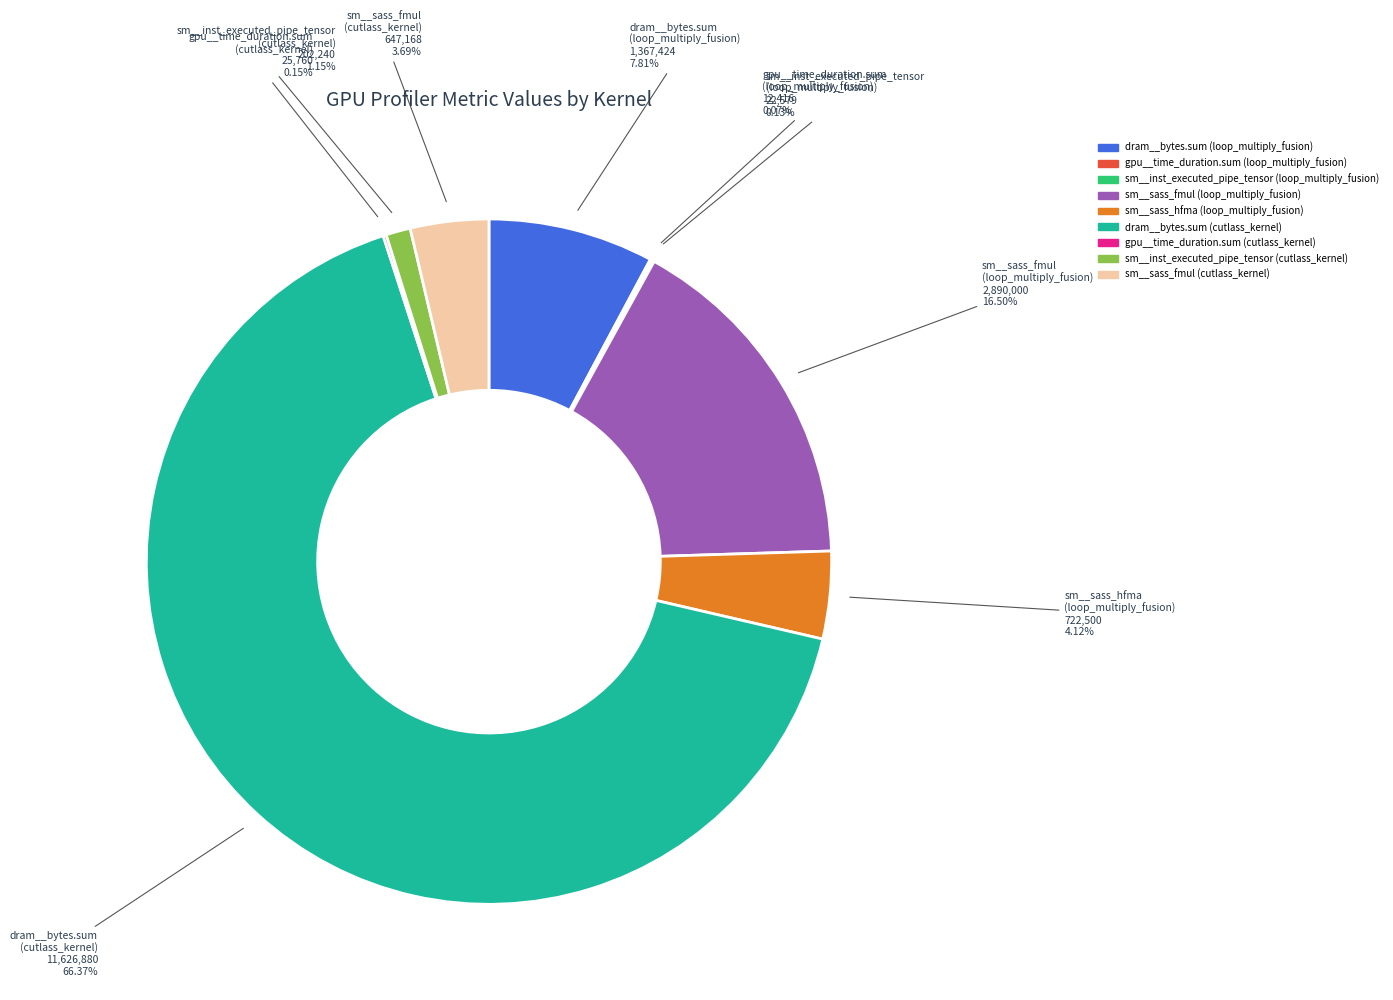

Does any single category account for the majority?

Yes